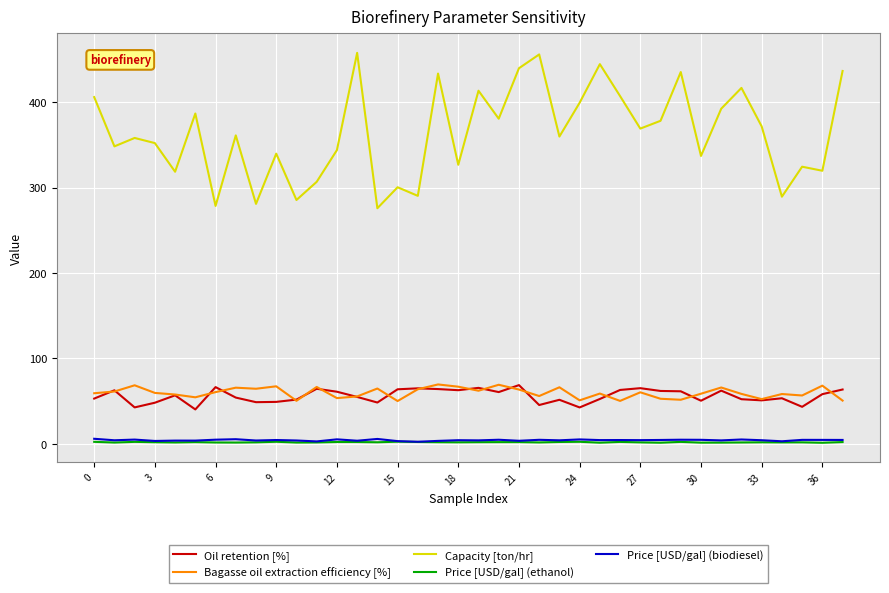

Which series has the widest spread of values?

Capacity [ton/hr]